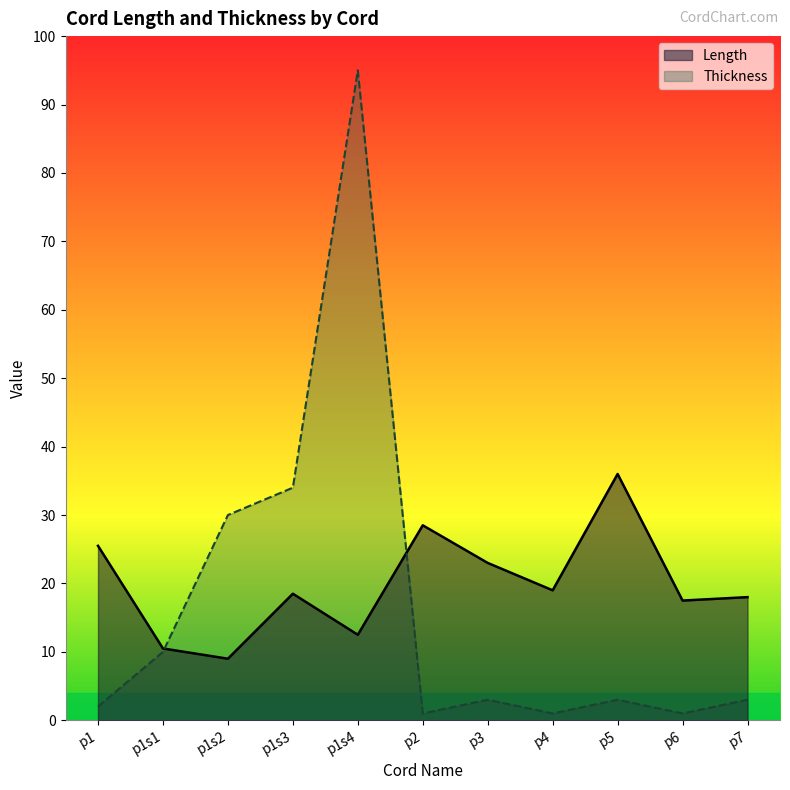

How many data points does each series have?

11